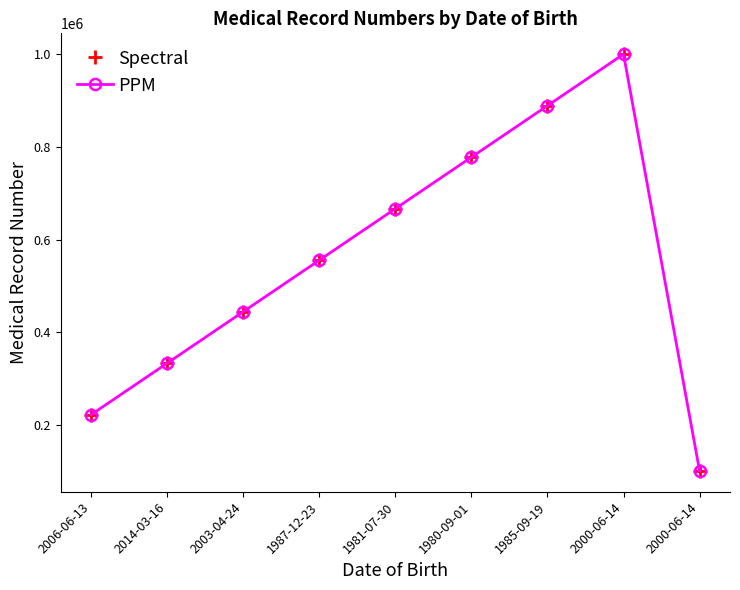

What is the average value of the Spectral series?

554433